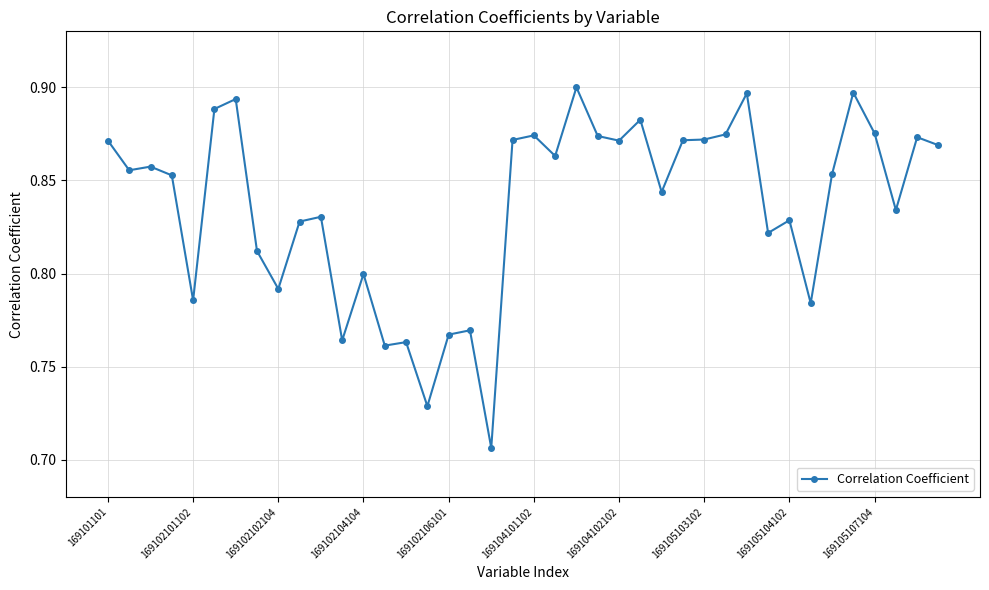

How many categories are shown in the chart?

40